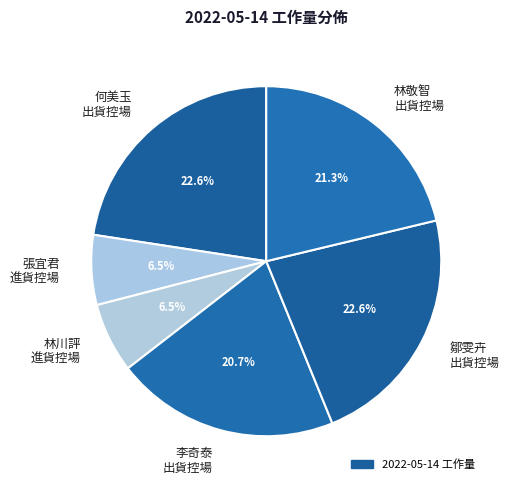

Does any single category account for the majority?

No